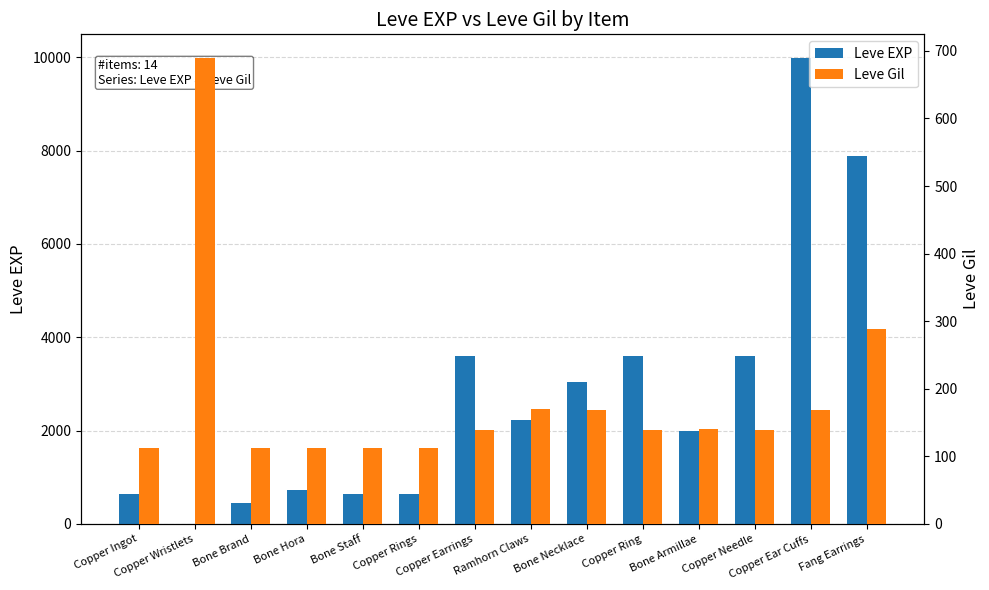

The value of Leve EXP at Fang Earrings is 4845. True or false?

False